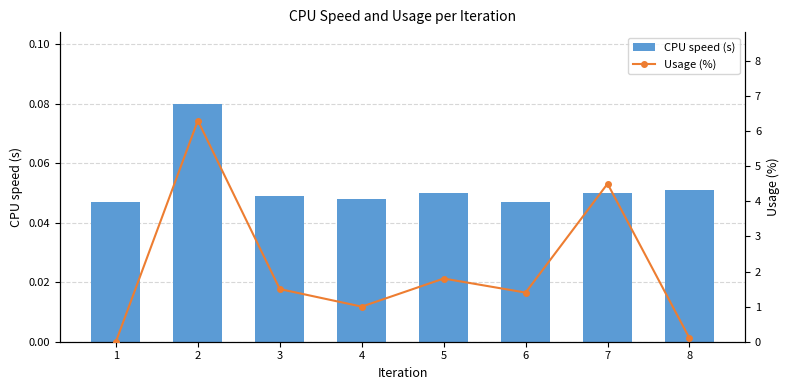

What is the difference between the Usage (%) values at 6 and 4?

0.4